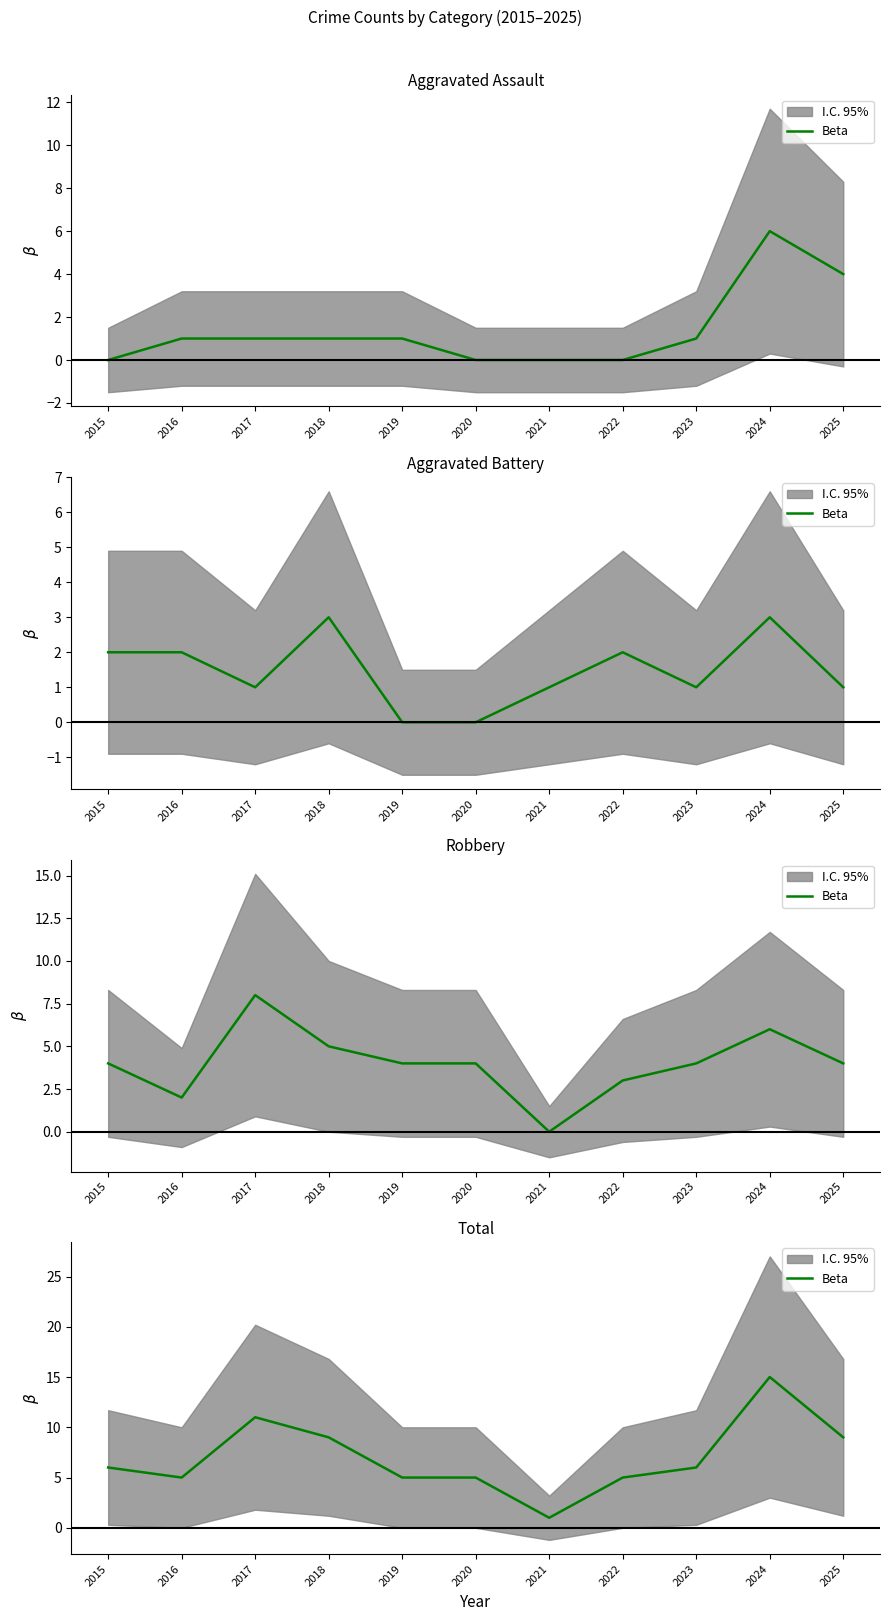

Which label corresponds to the smallest value in the chart?

2021